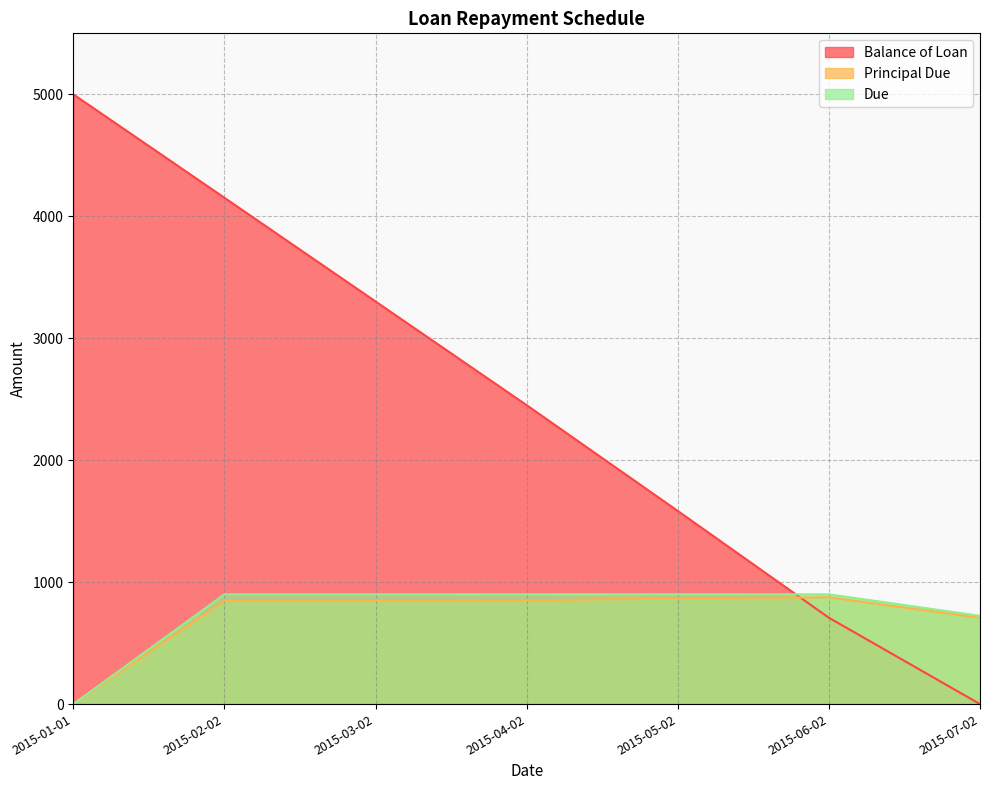

Is the value of Due at 2015-07-02 greater than the value of Balance of Loan at 2015-04-02?

No